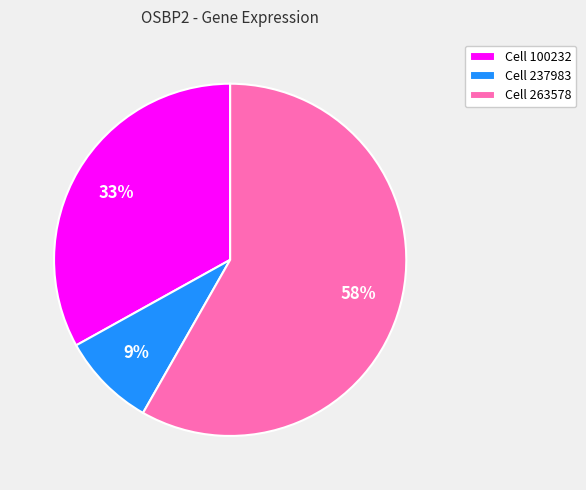

Is the sum of Cell 100232 and Cell 237983 greater than half?

No